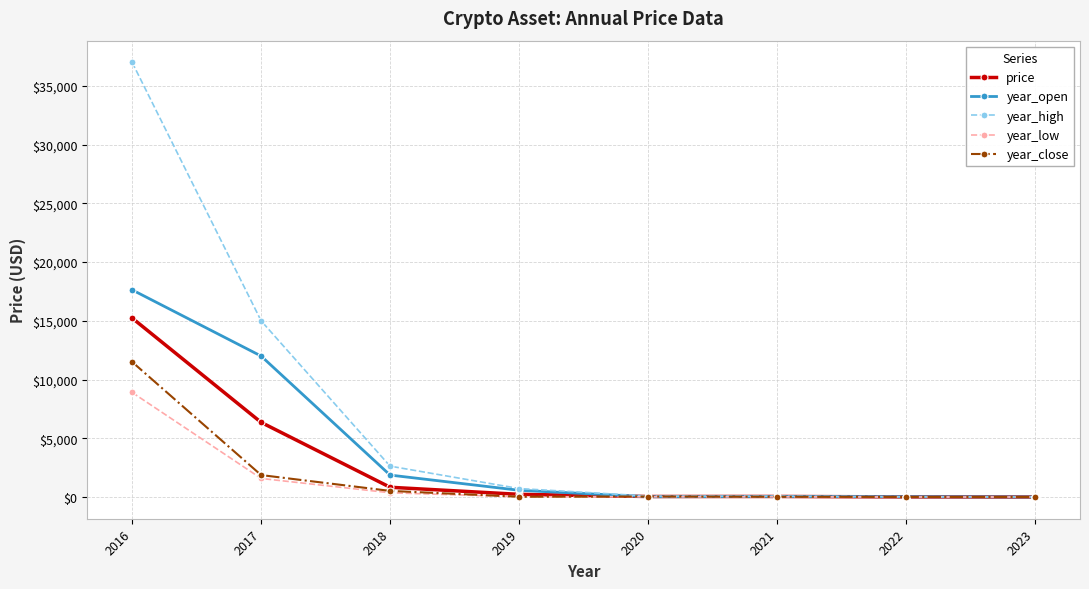

What is the total value across all series at 2022?

59.5